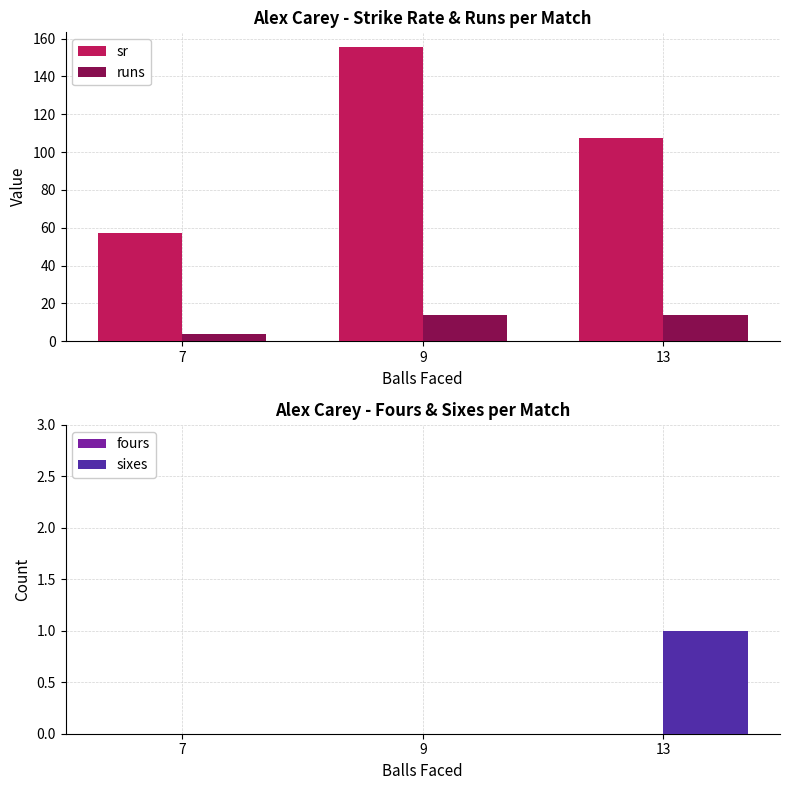

How many series are shown in this chart?

4